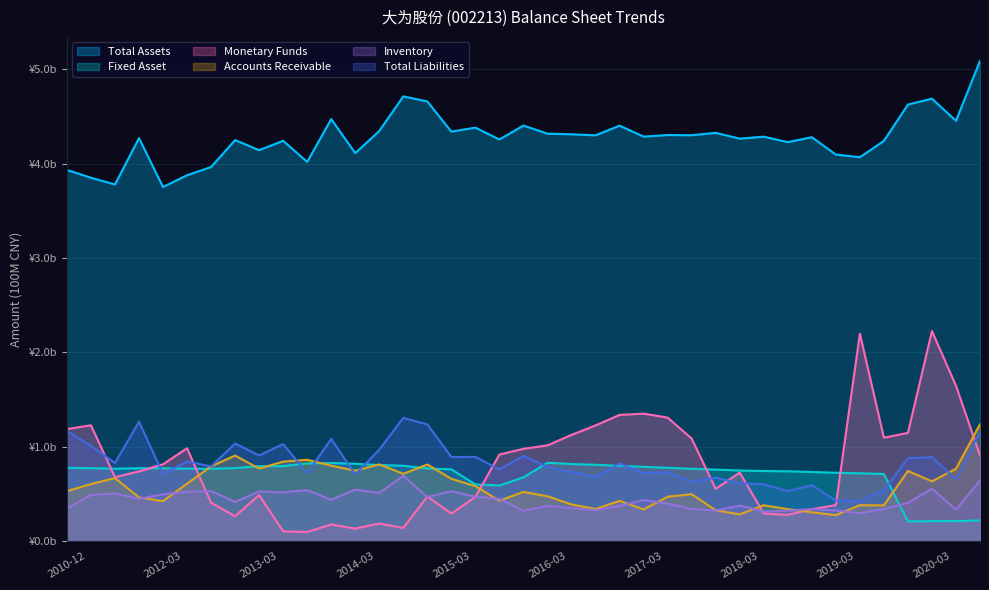

How many lines are shown in the chart?

6